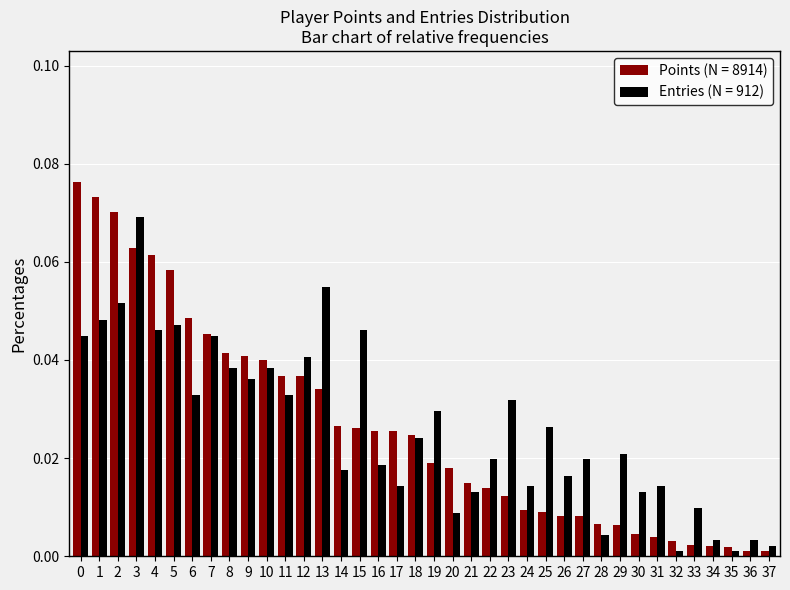

The value of Points (N = 8914) at 16 is 0.0. True or false?

True